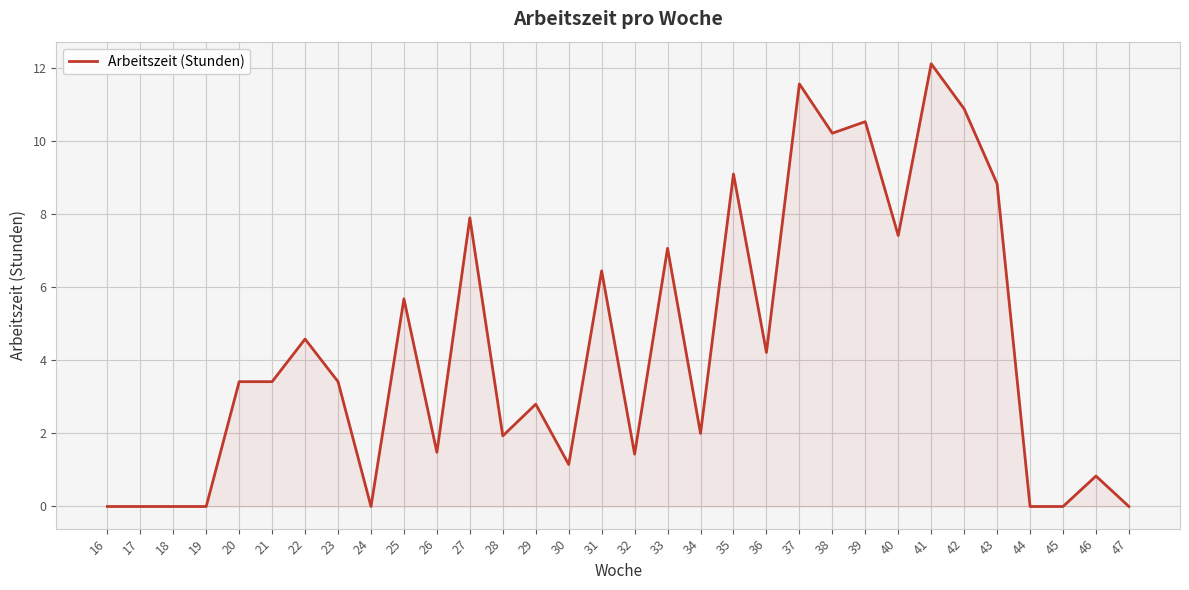

Between 44 and 39, which is larger?

39